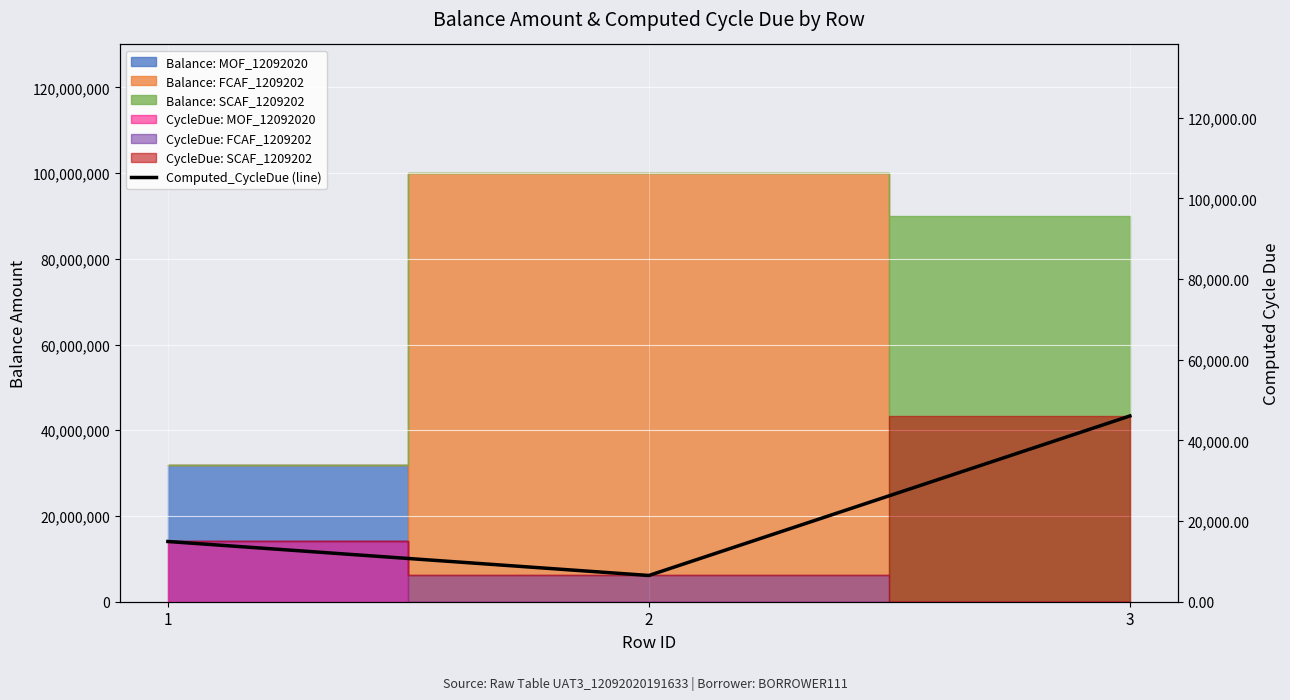

Is it true that the value at 1 is 26177.3?

False